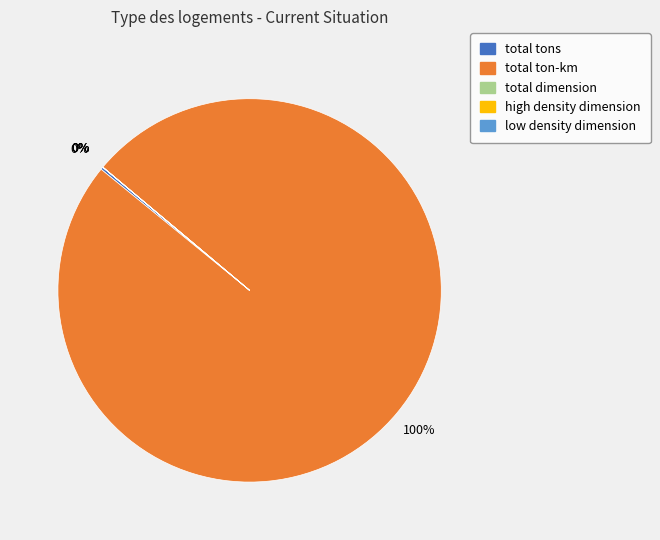

To the nearest percent, what is the average slice percentage?

20%